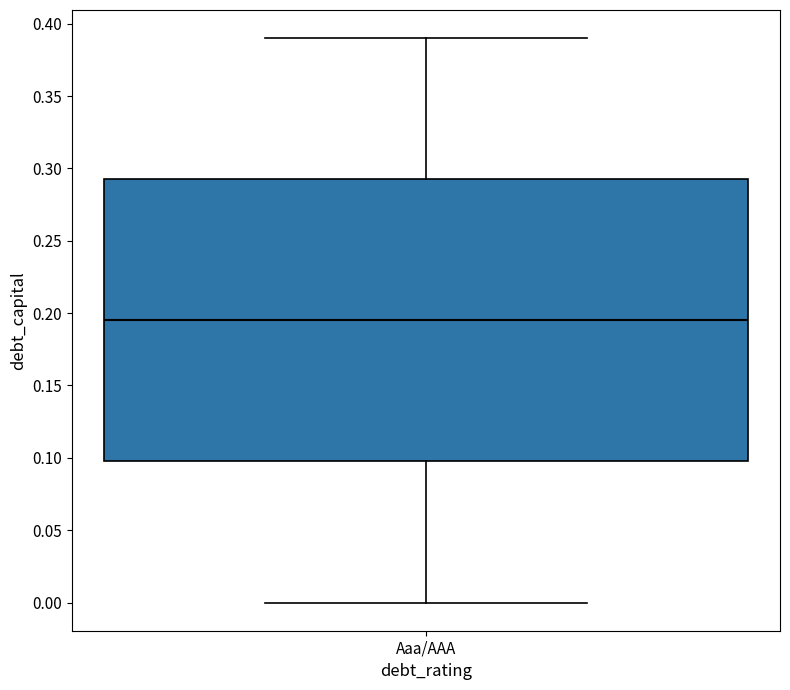

Read this box plot against the y-axis: the position of the median line, the range covered by the box, and the ends of both whiskers. The values are not printed on the chart, so give them approximately, as read against the axis.

median 0.195, box 0.100 to 0.295, whiskers 0.000 to 0.390